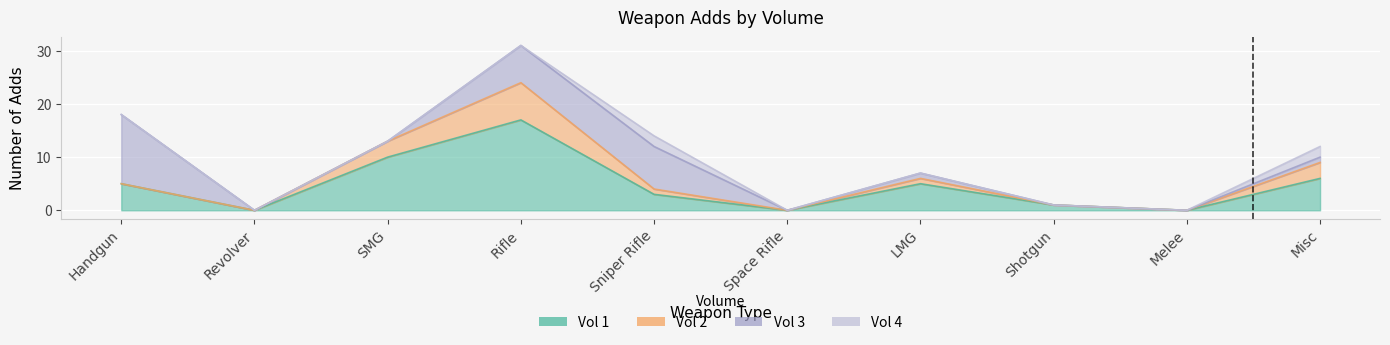

What is the sum of the Vol 2 values at Handgun and LMG?

1